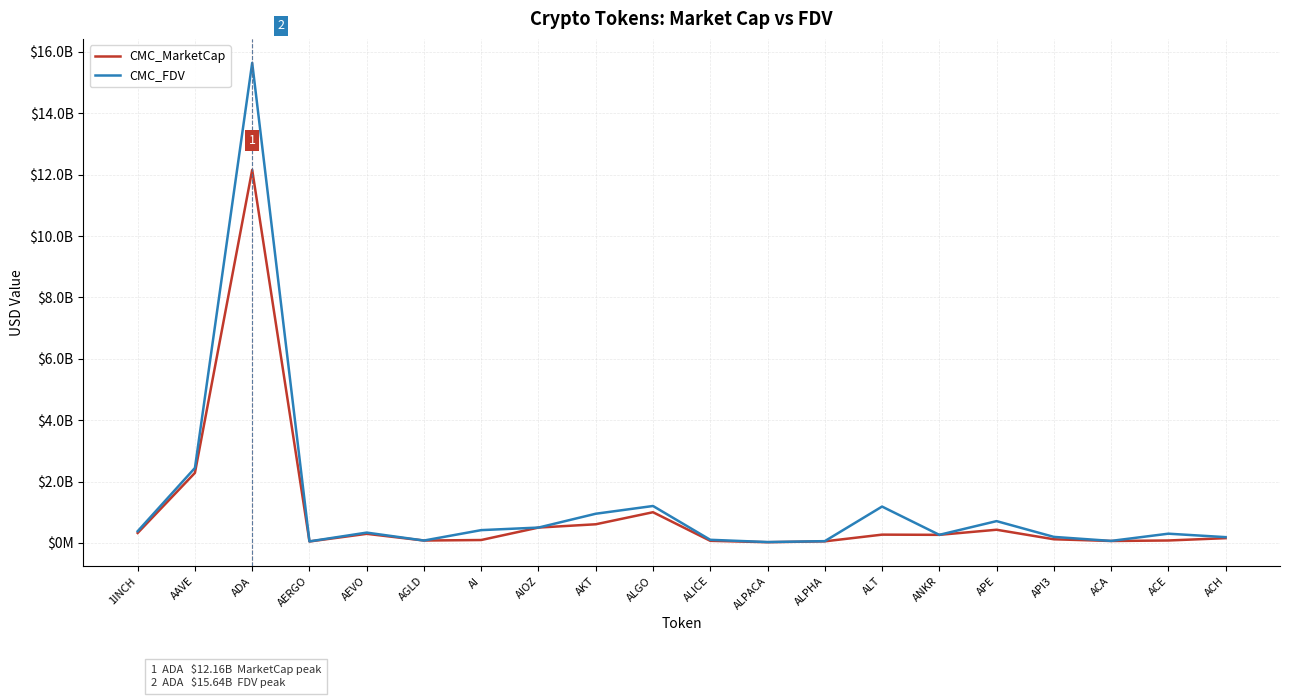

True or false: CMC_MarketCap and CMC_FDV cross at least once.

False